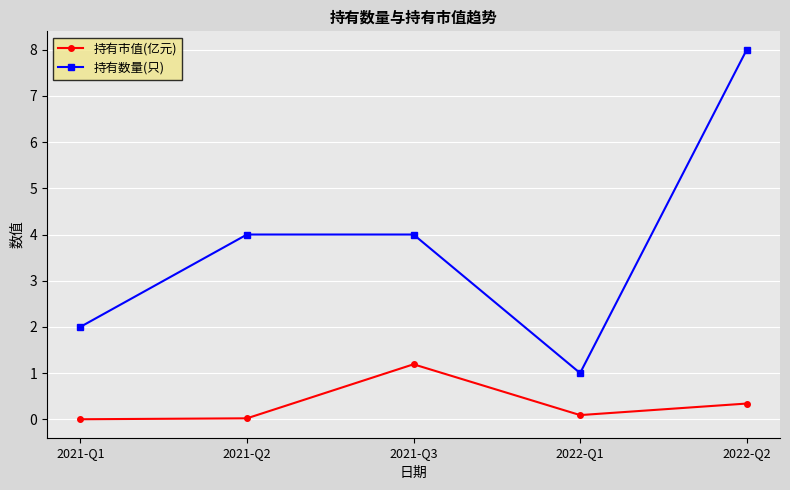

Is this an area chart (filled region under the line)?

No